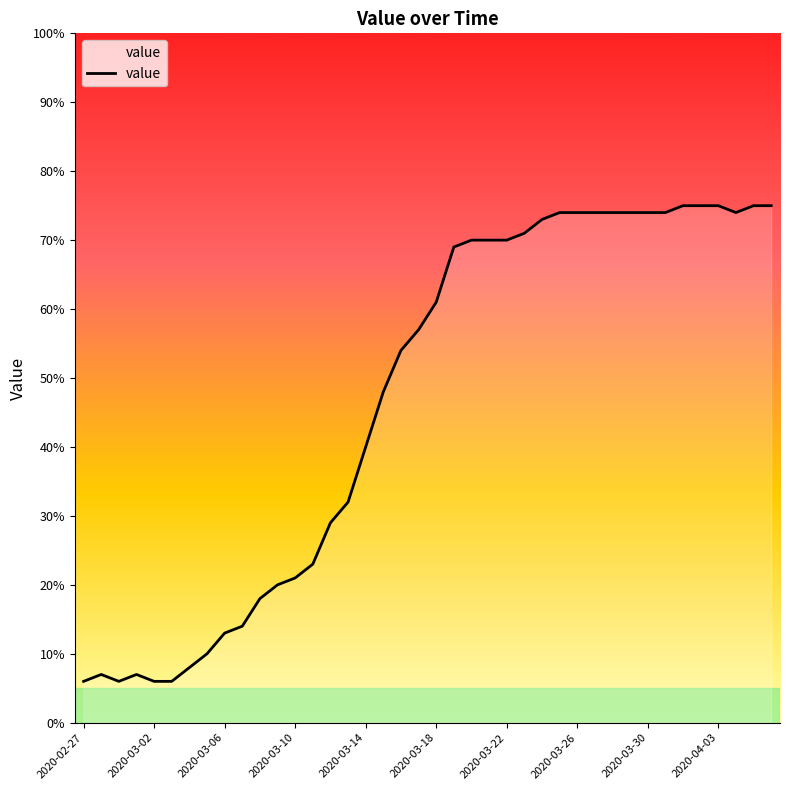

What is the difference between the maximum and minimum values?

69